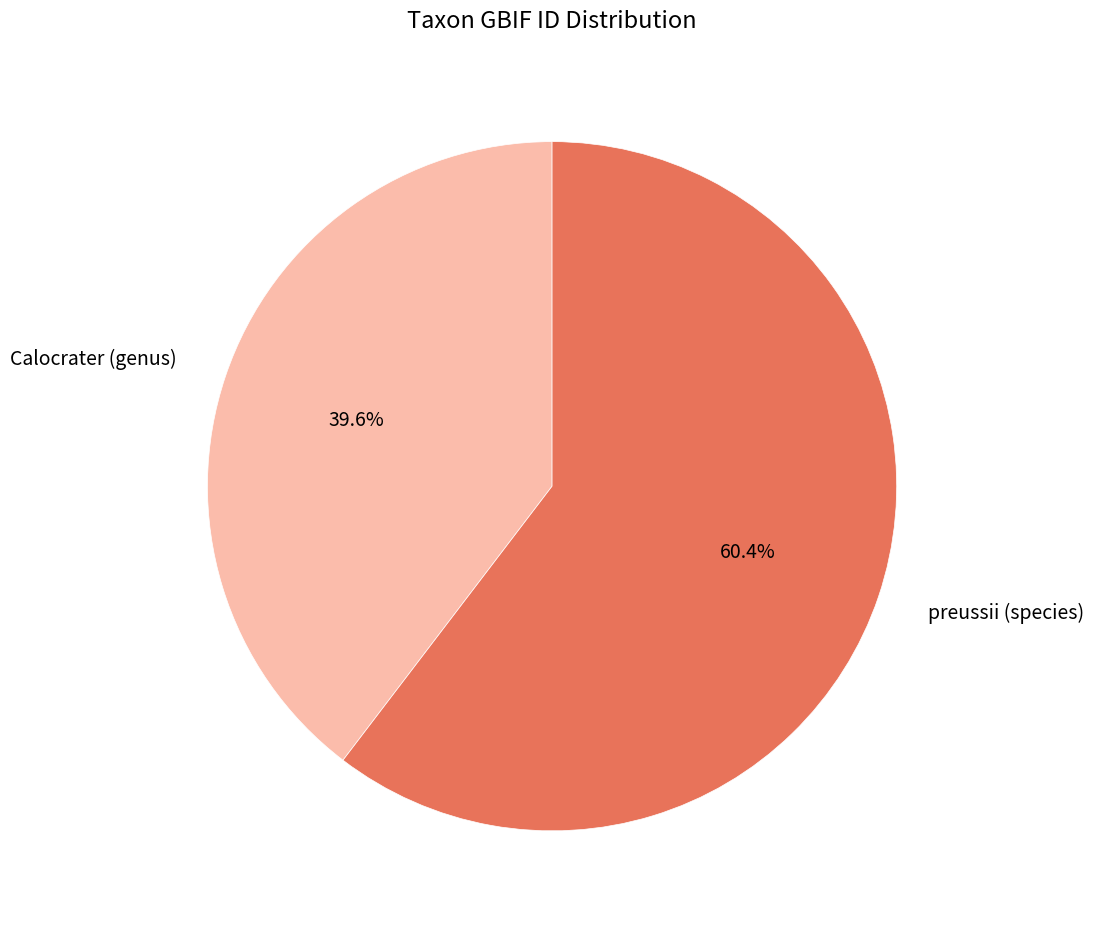

How many segments does this pie chart have?

2